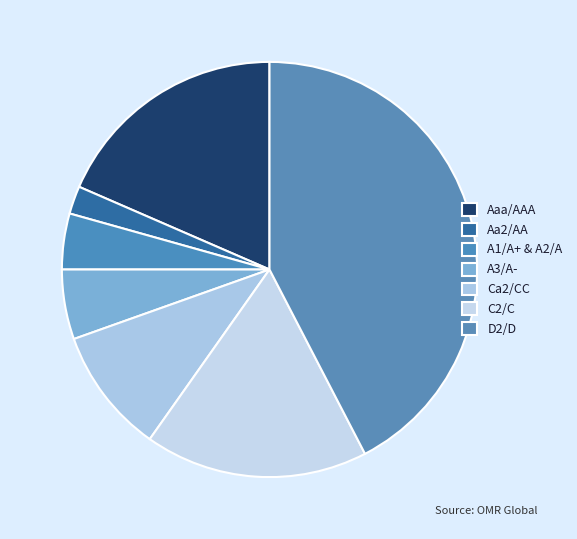

Is there any slice that represents more than half of the pie?

No